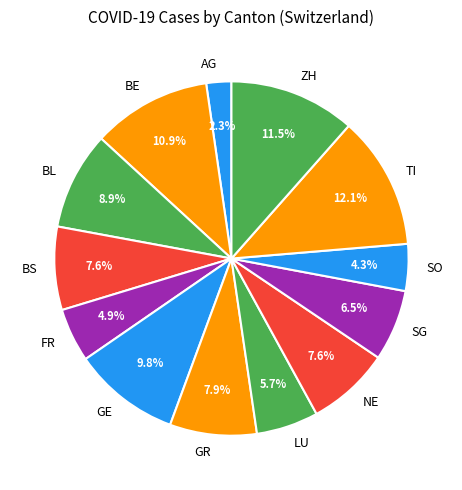

Does any single category account for the majority?

No